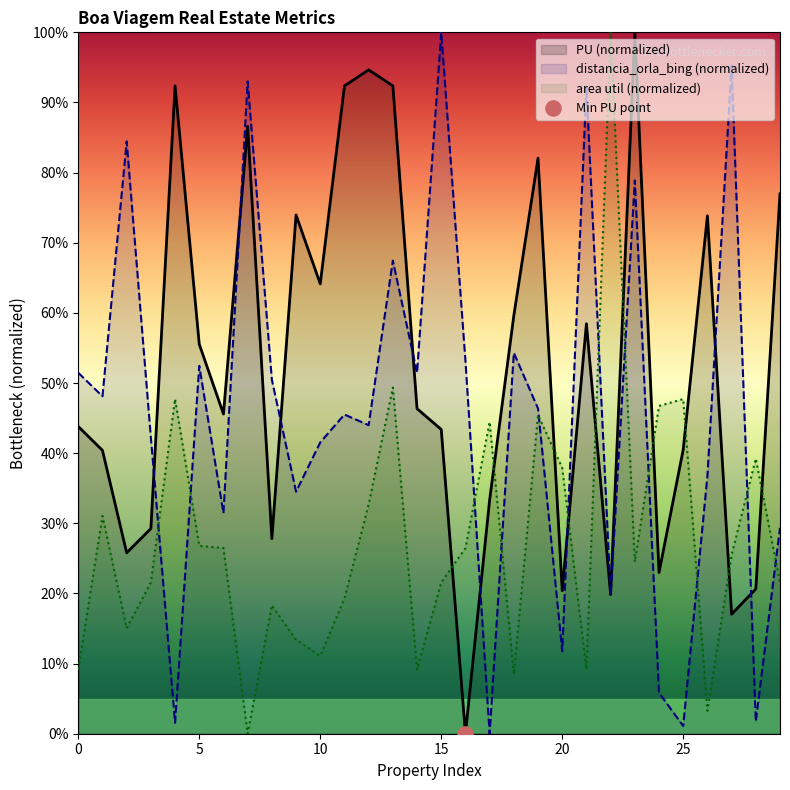

Is the value of distancia_orla_bing at 23 greater than the value of PU at 21?

Yes